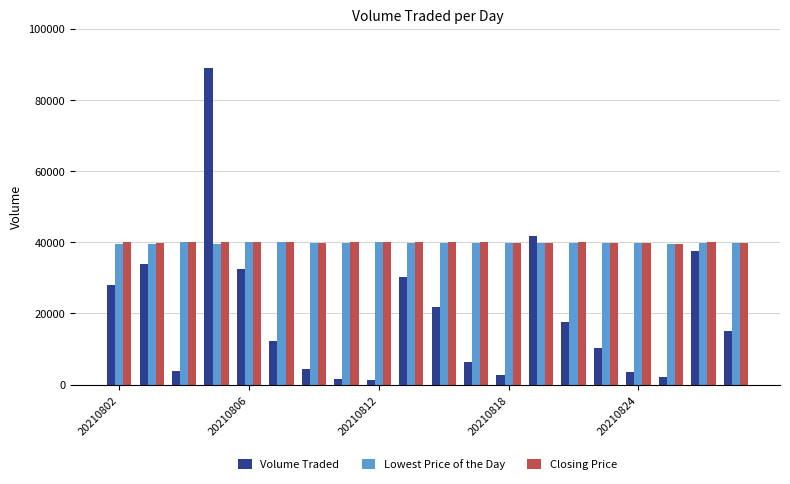

Which series has the largest range (max minus min)?

Volume Traded